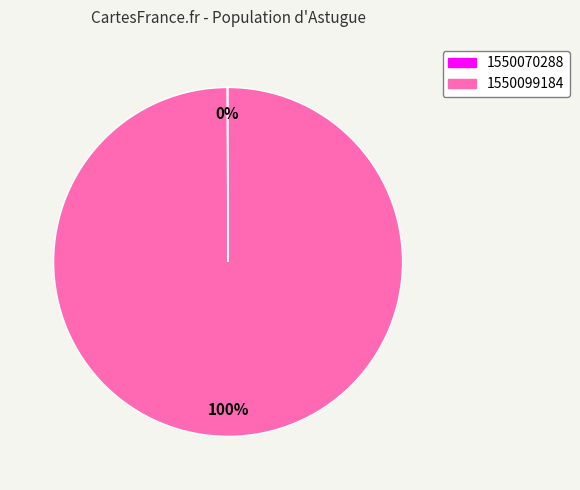

What percentage is the 1550099184 slice, to the nearest percent?

100%